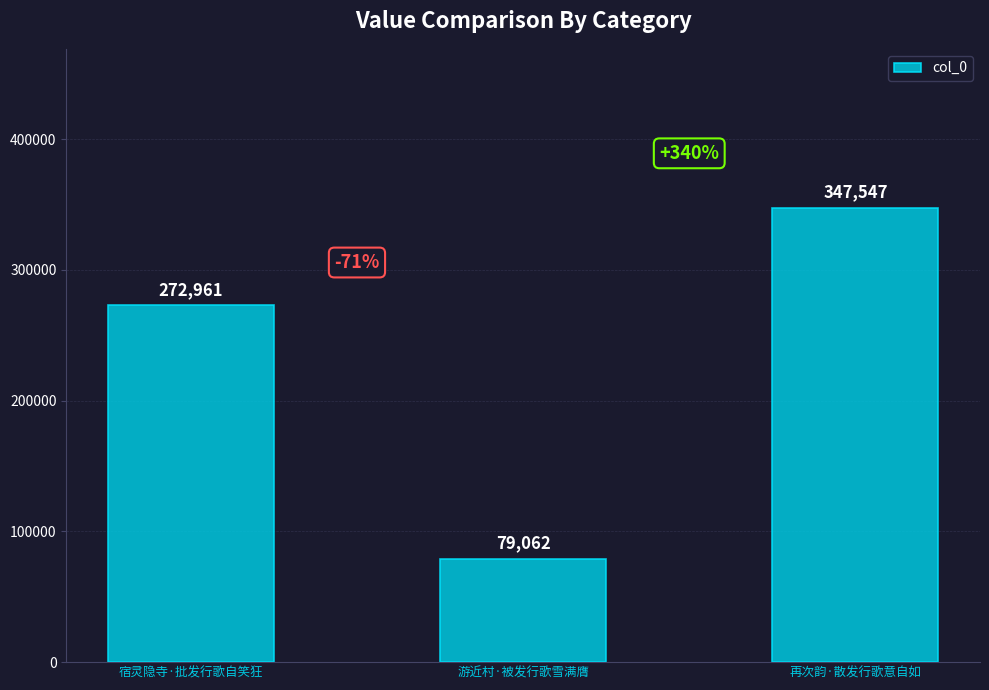

How many data points does each series have?

3